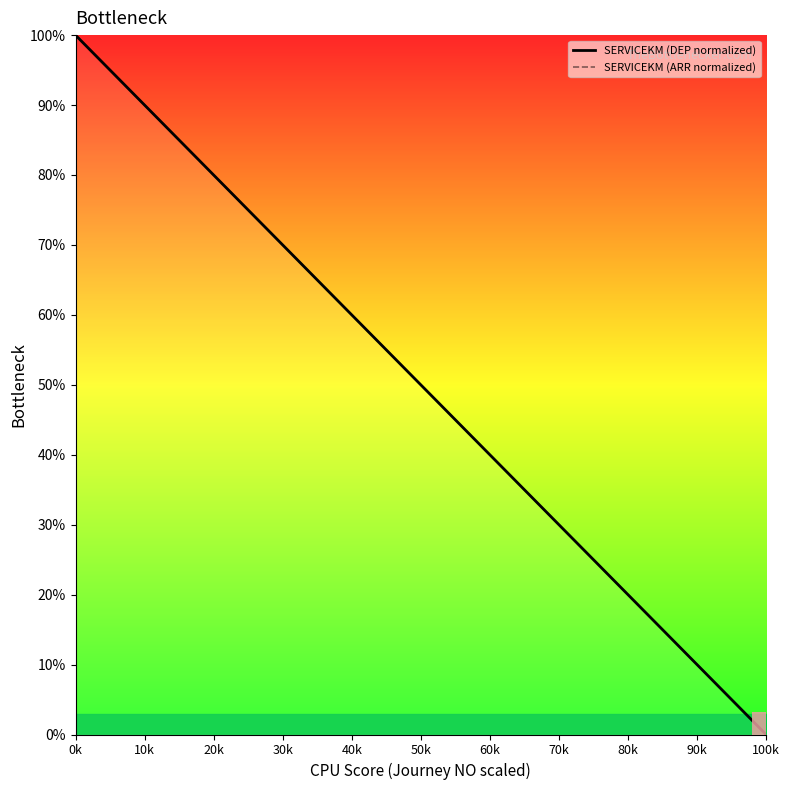

Are the bars grouped side by side (vs. stacked)?

Yes